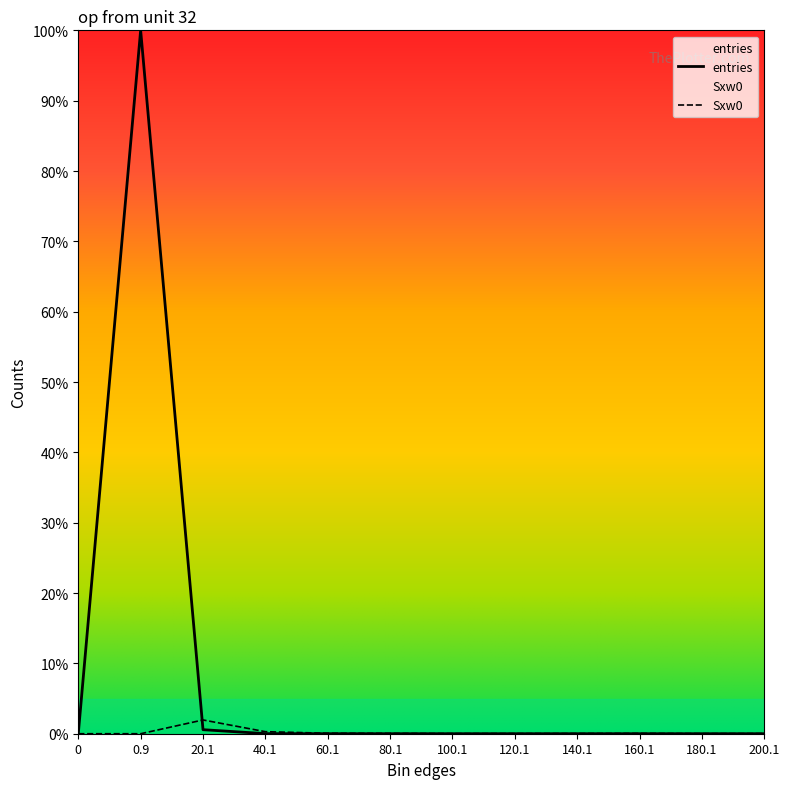

Where is the first local minimum for Sxw0?

100.1